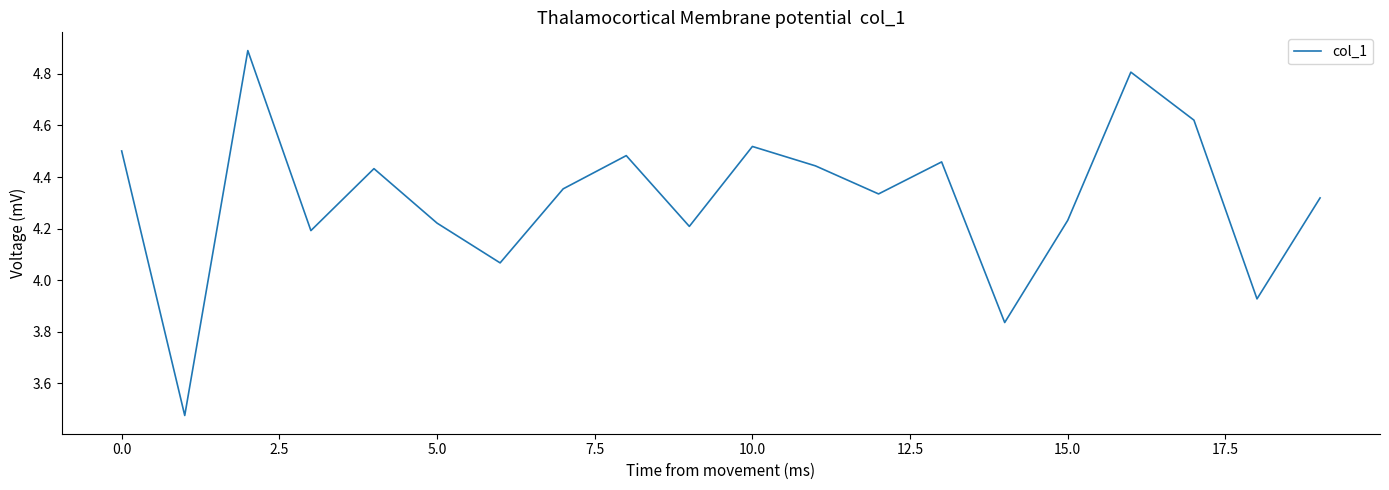

What is the maximum value shown in the chart?

4.9